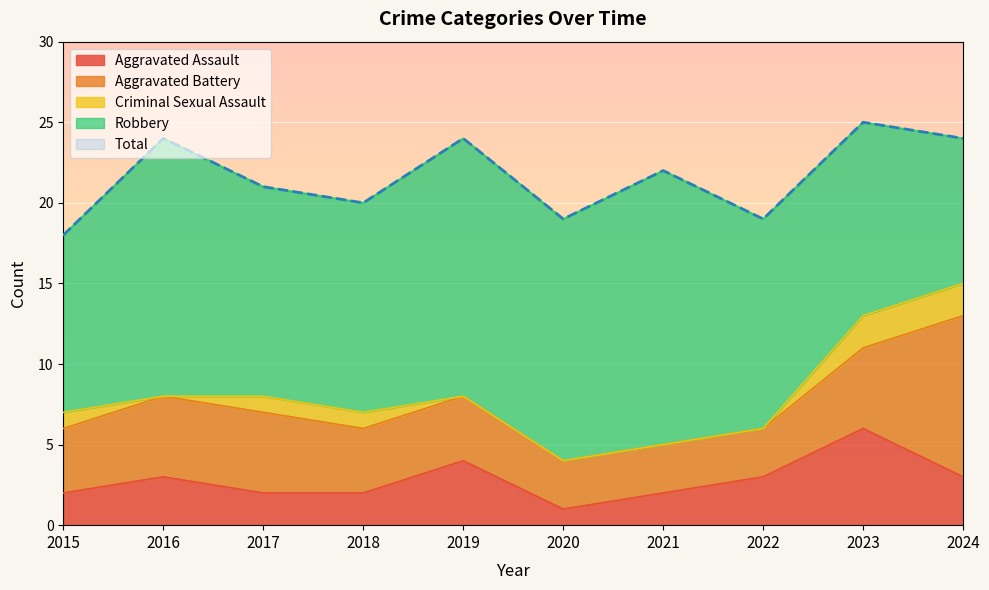

What is the highest value of the Aggravated Assault series?

6